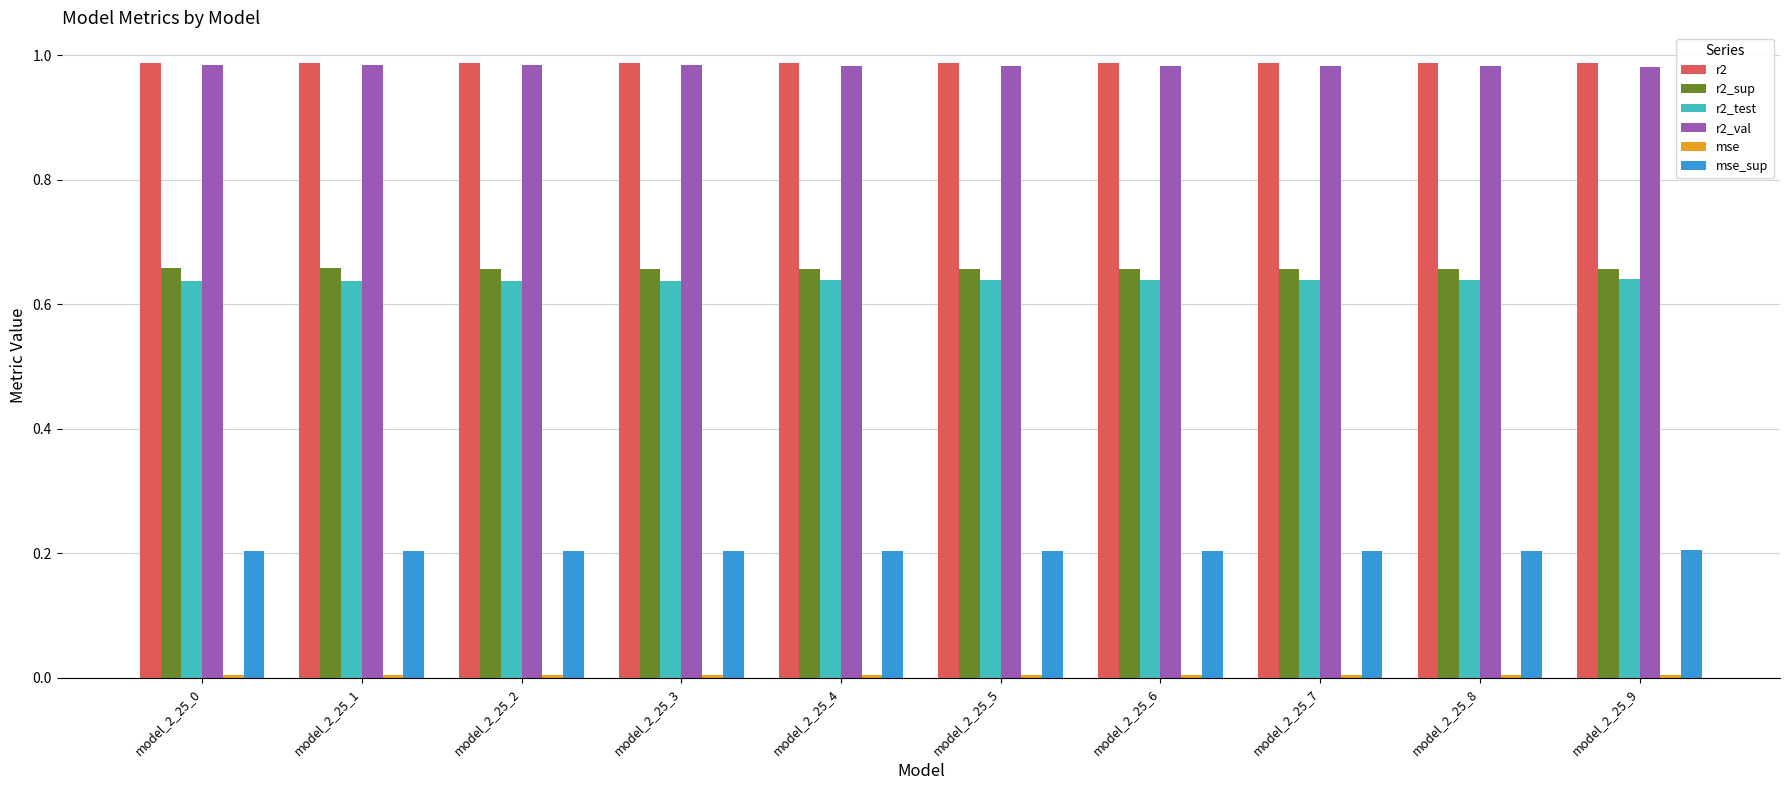

The r2_sup series shows 0.9 at model_2_25_4. True or false?

False